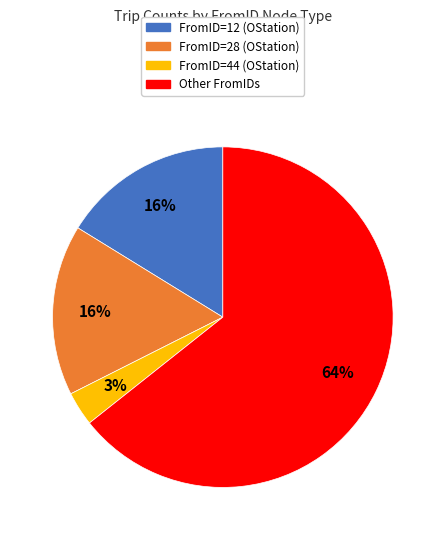

Do FromID=44 (OStation) and FromID=28 (OStation) together represent more than half of the pie?

No